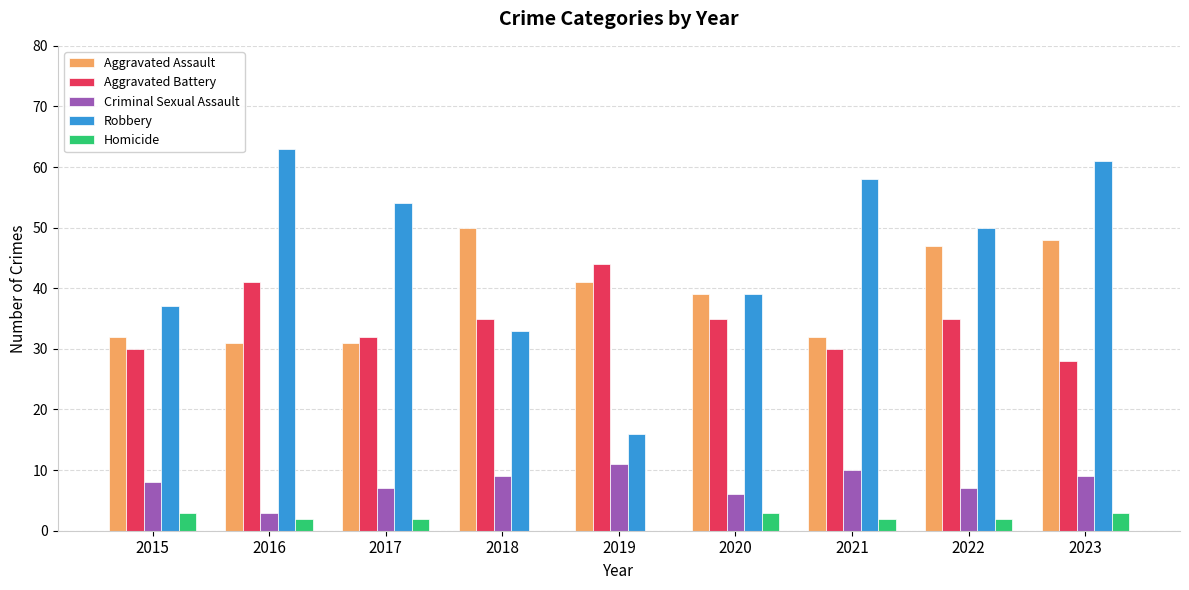

What is the sum of all Criminal Sexual Assault values?

70